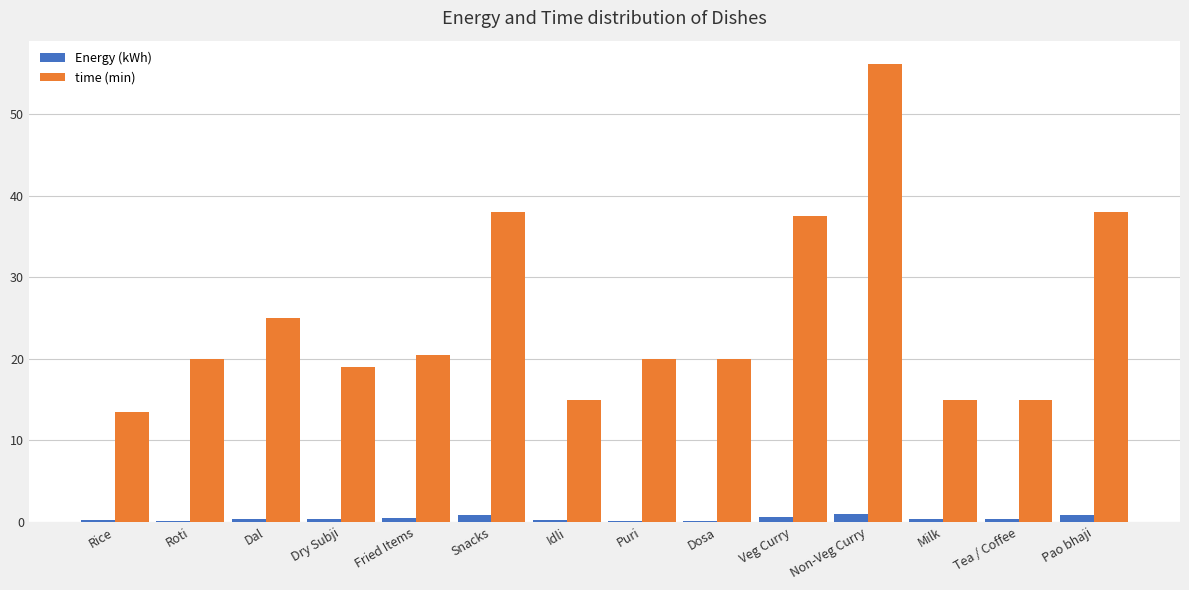

The value of time (min) at Rice is 13.5. True or false?

True